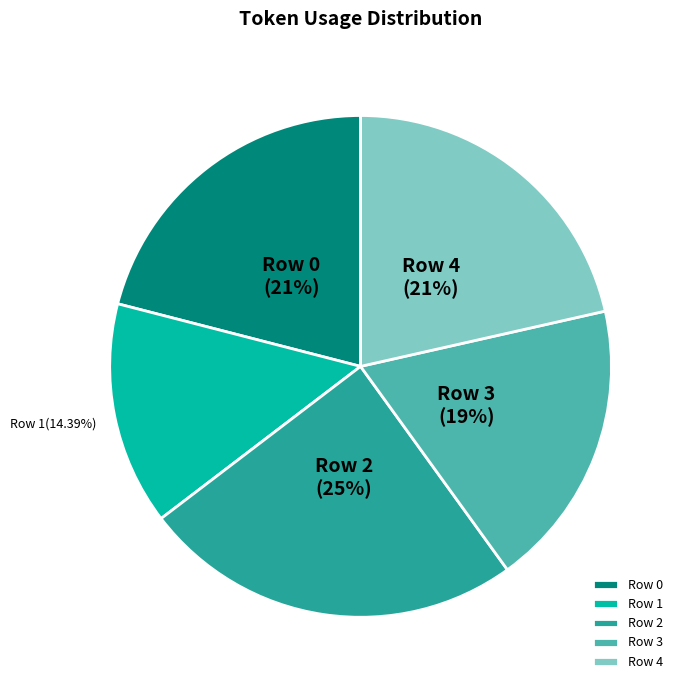

Which has a higher value, Row 1 or Row 3?

Row 3